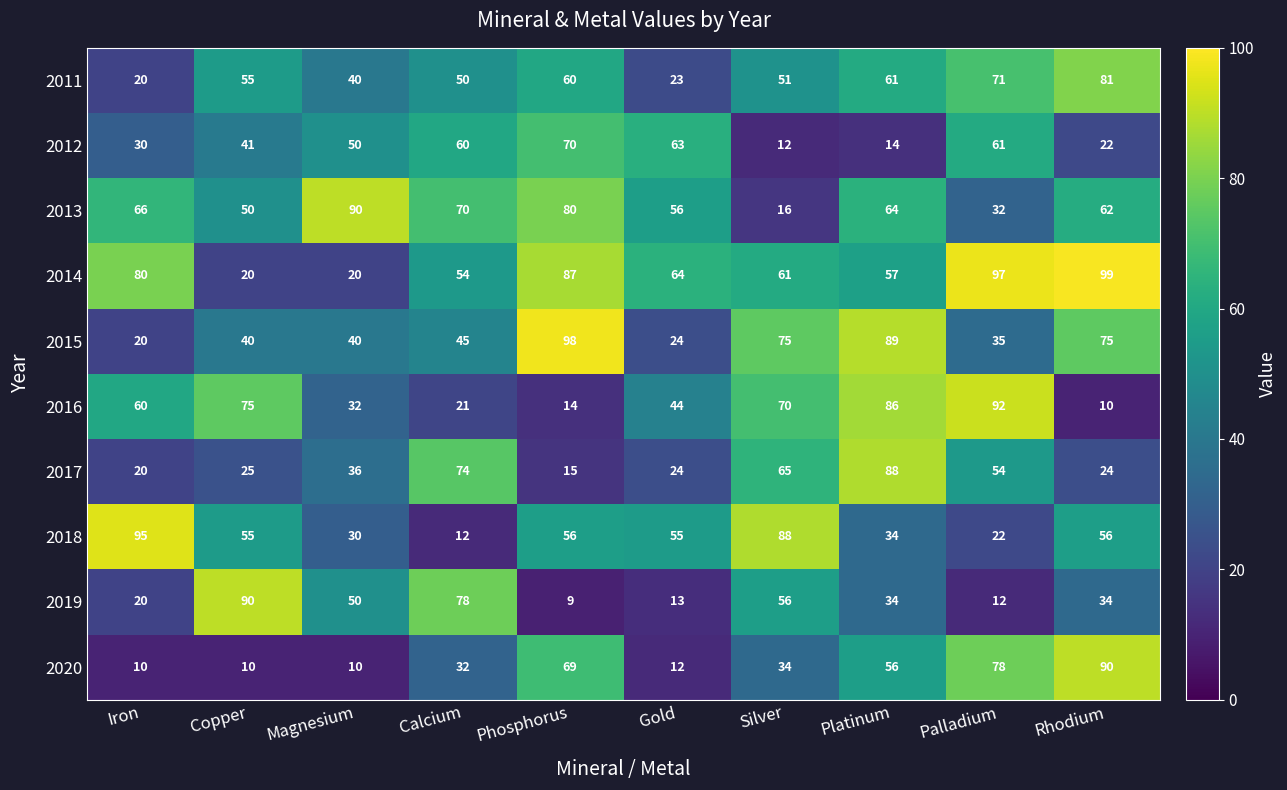

At how many categories does at least one series exceed 80?

8